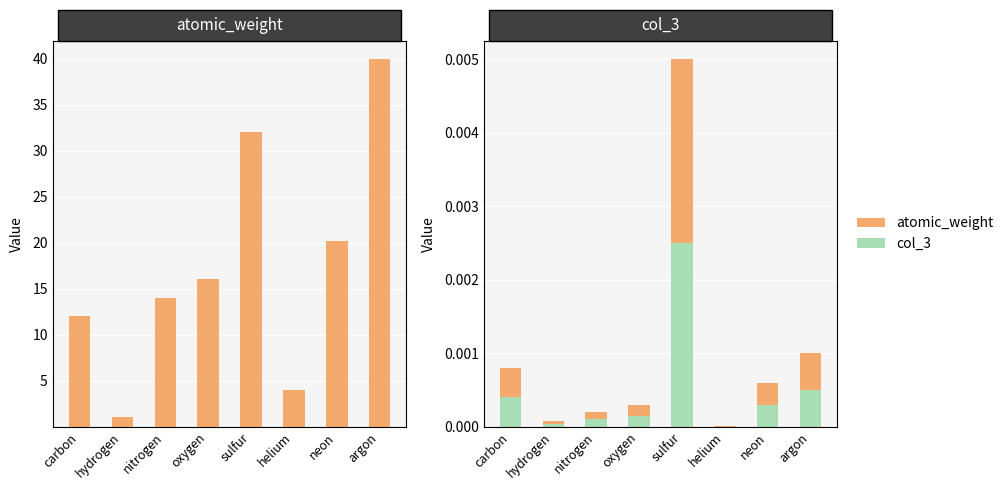

Rank the categories by atomic_weight value from lowest to highest.

helium, hydrogen, nitrogen, oxygen, neon, carbon, argon, sulfur